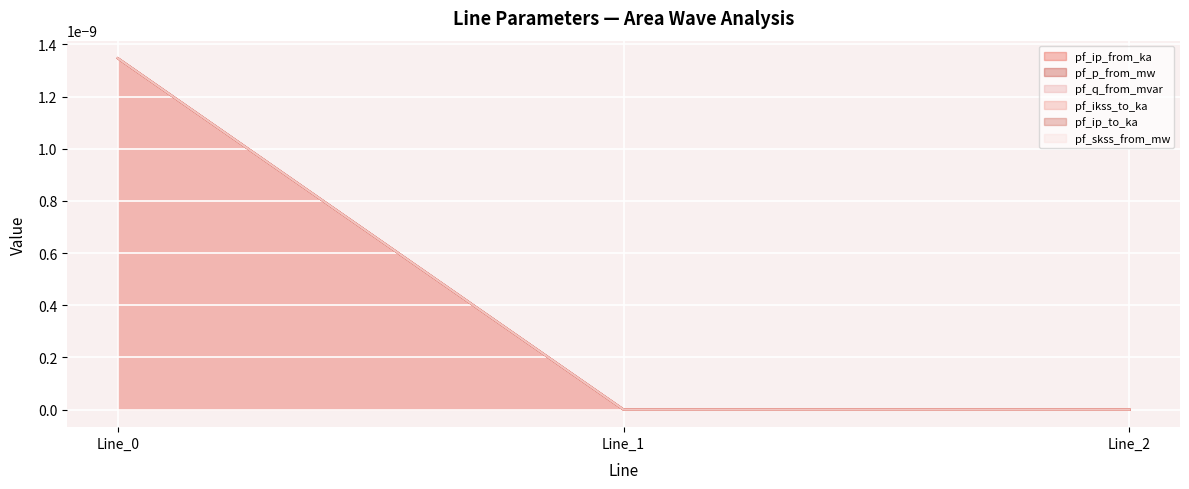

Does the chart display data point markers on the line(s)?

No